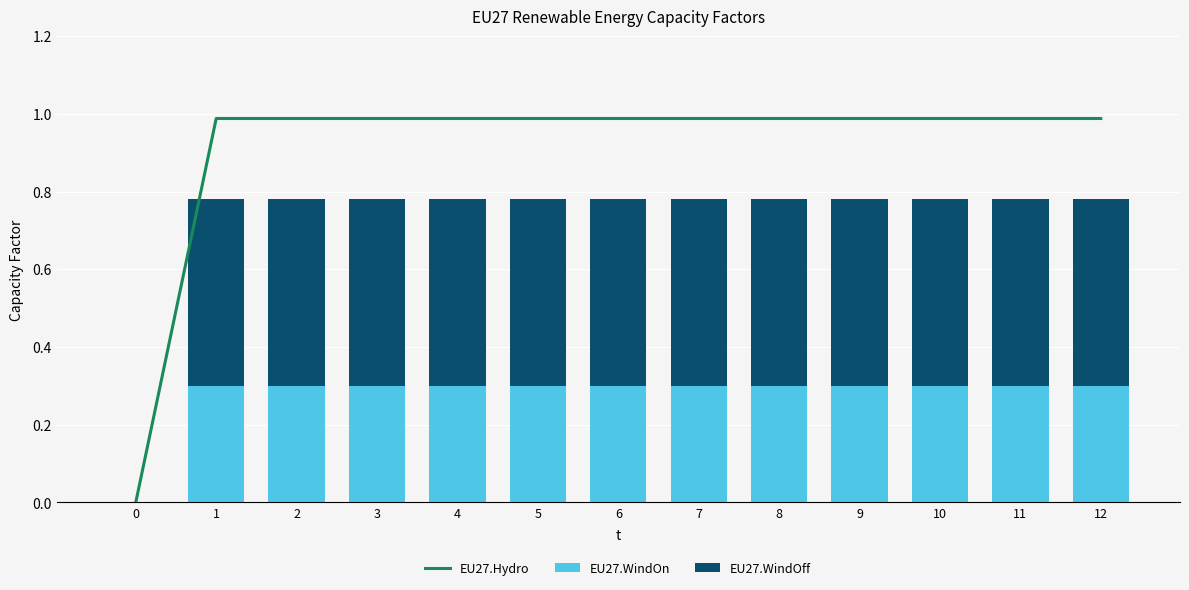

Is the value of EU27.WindOff at 1 greater than the value of EU27.WindOn at 9?

Yes